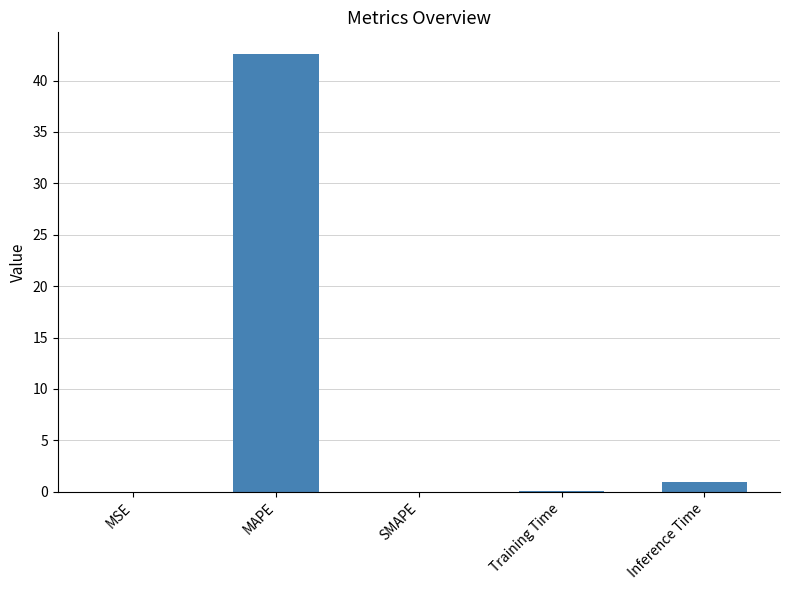

What is the average value?

8.7